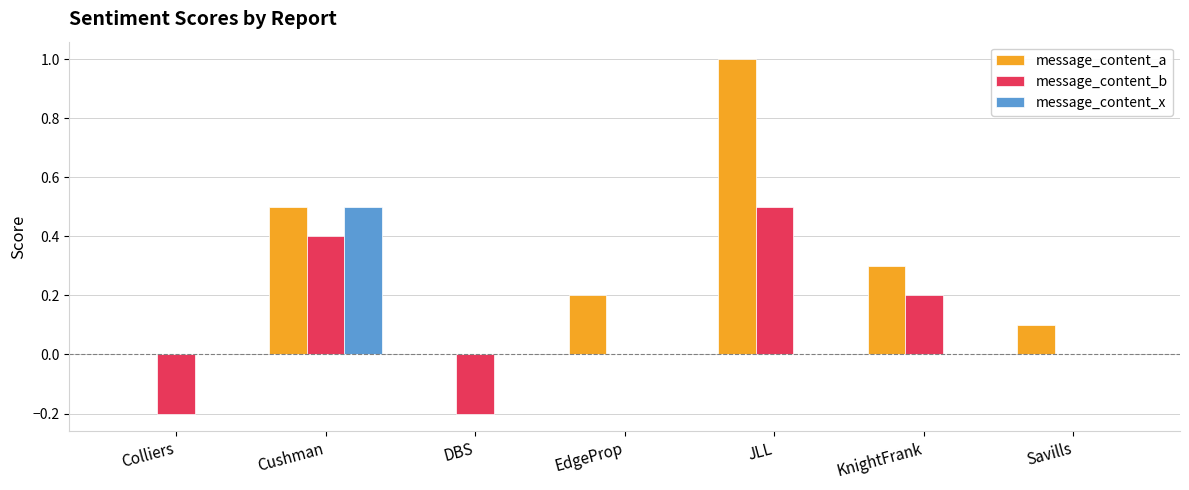

What is the sum of all message_content_a values?

2.1